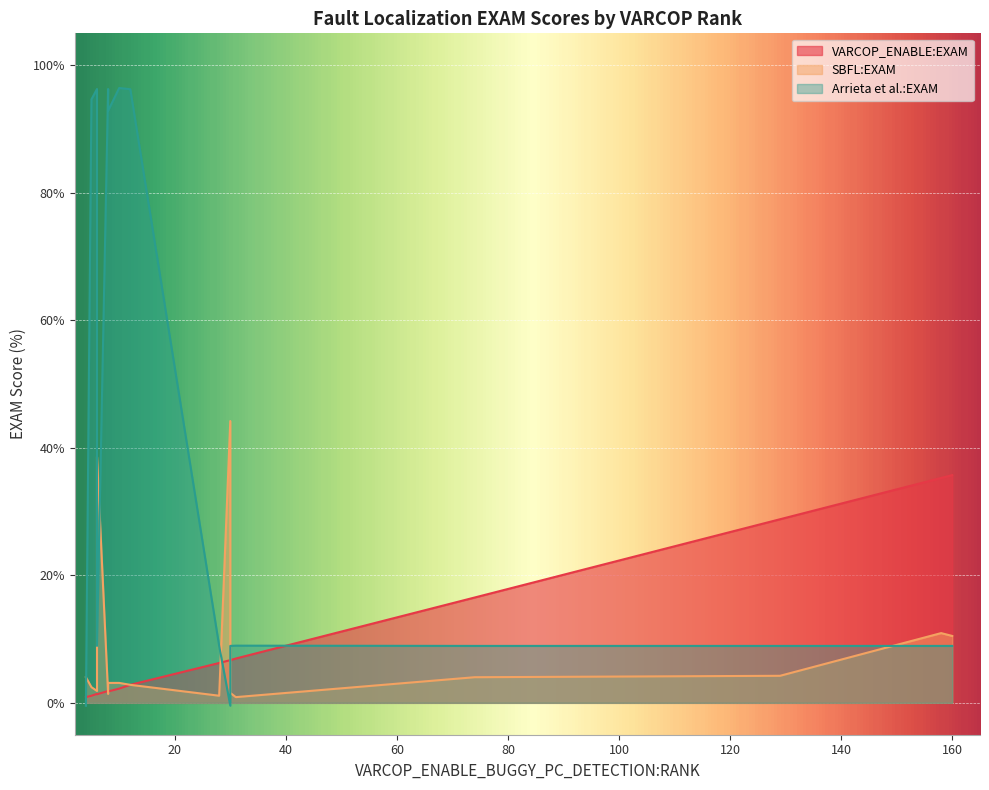

What are all the series names shown in the legend?

VARCOP_ENABLE:EXAM, SBFL:EXAM, Arrieta et al.:EXAM